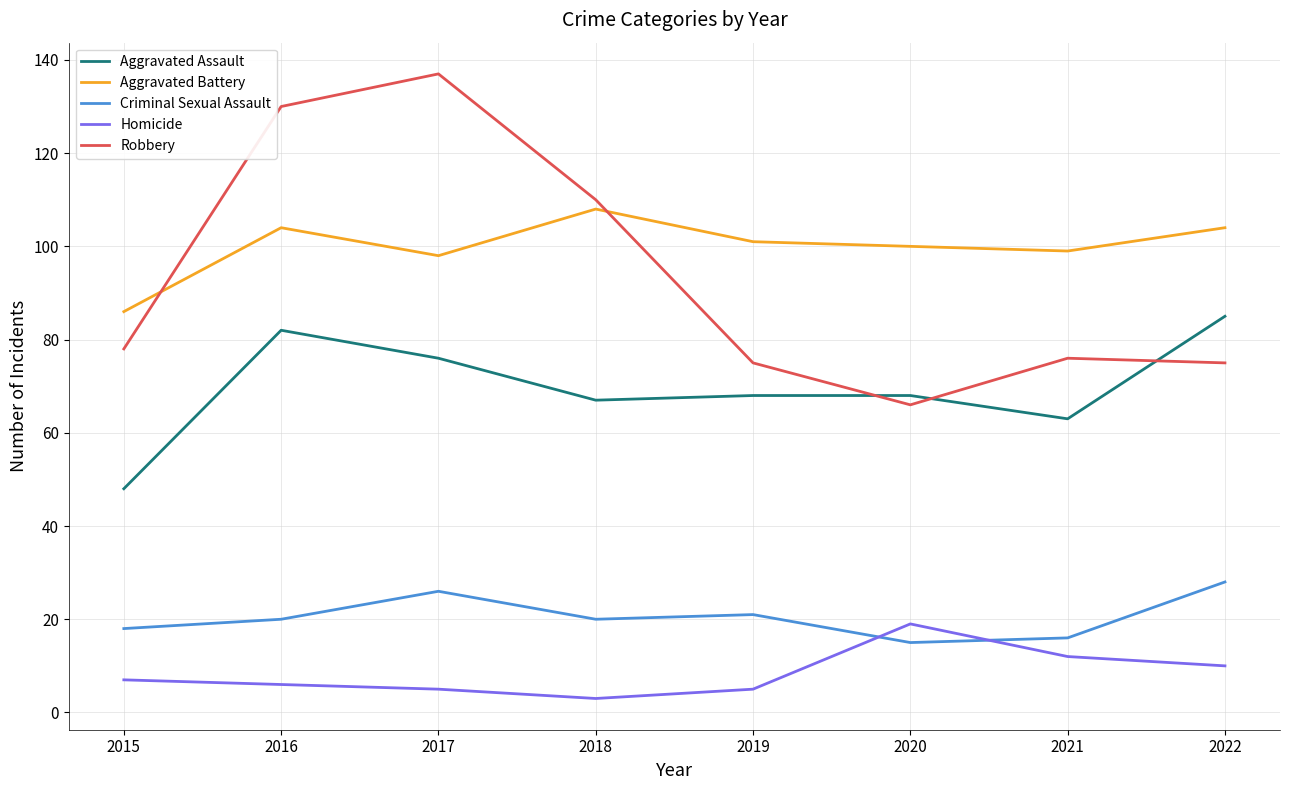

What is the sum of all Aggravated Assault values?

557